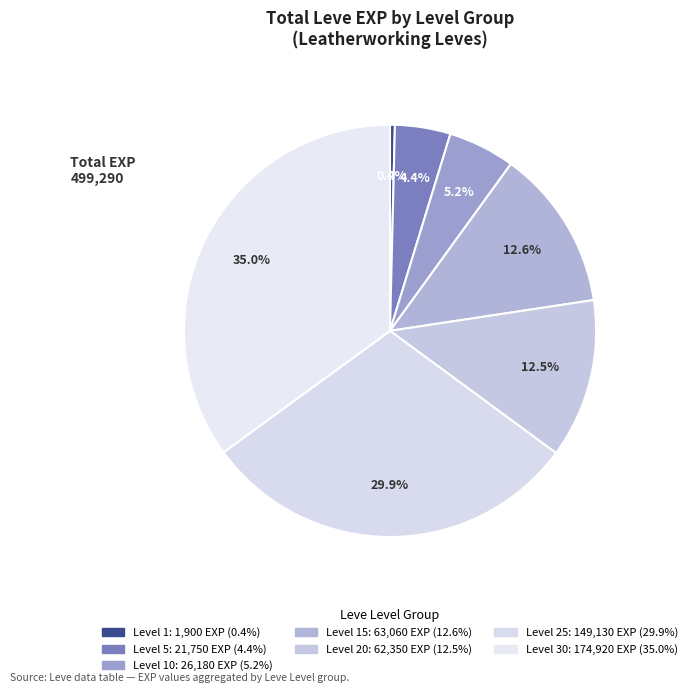

How many slices are in this pie chart?

7